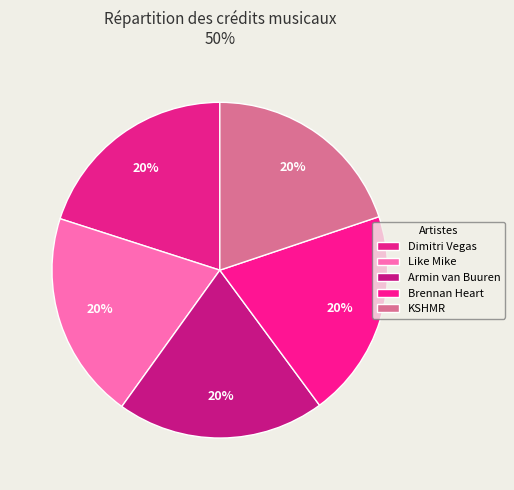

What is the smallest slice in the pie chart?

KSHMR